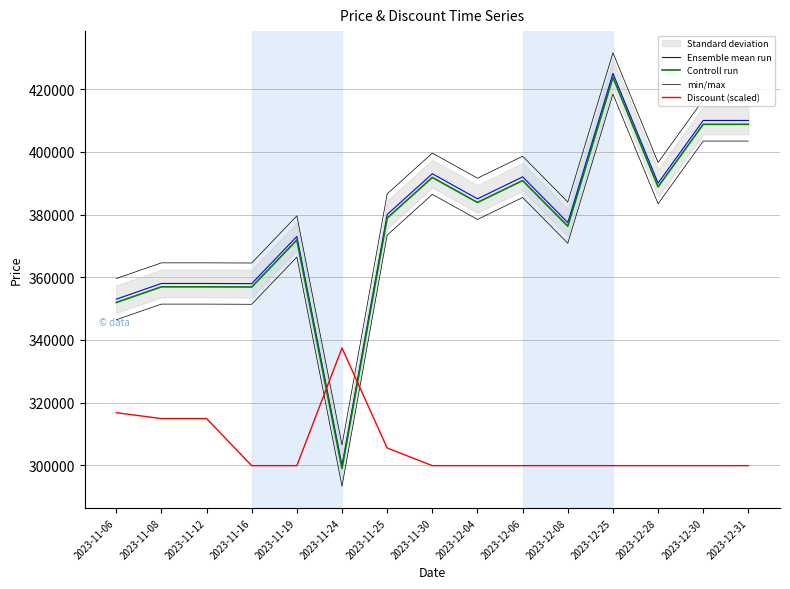

True or false: Controll run and min/max intersect in this chart.

False